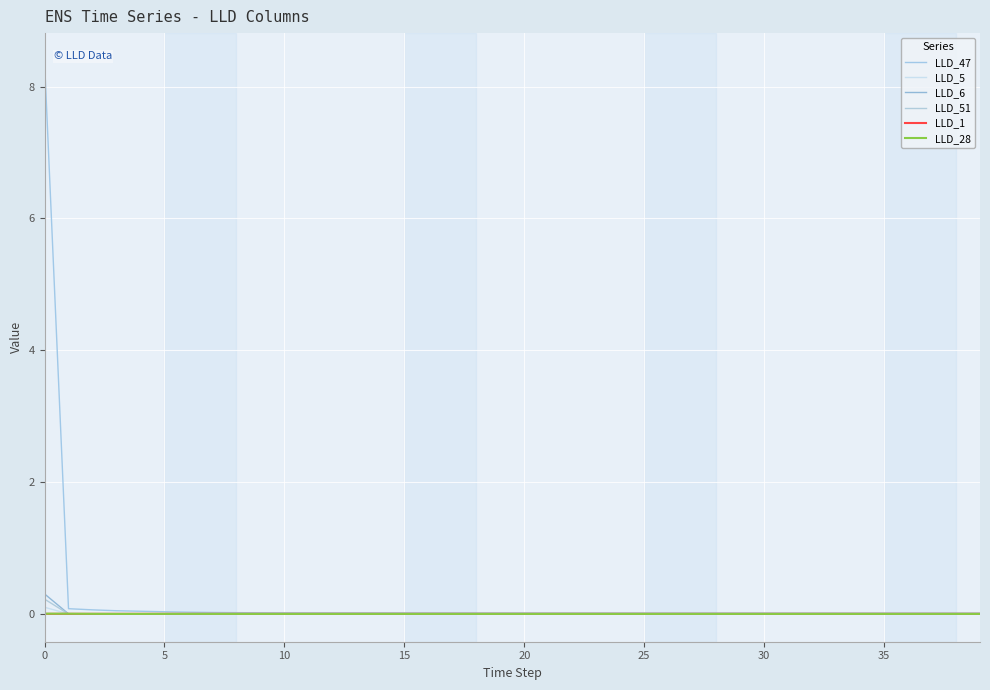

Does the chart have visible grid lines?

Yes